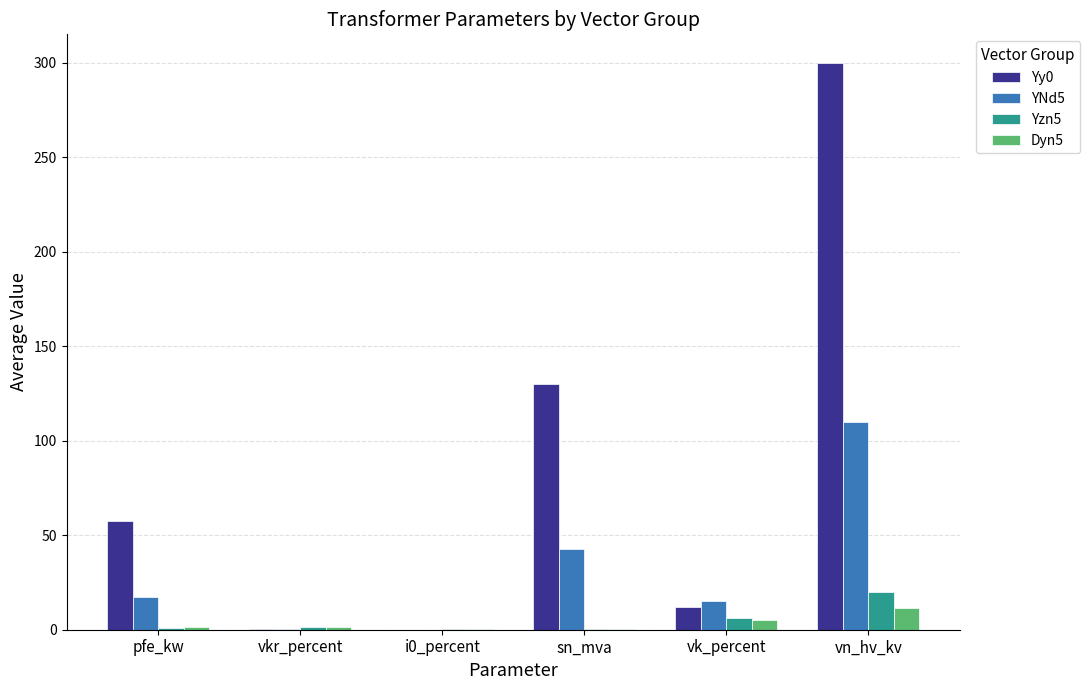

What is the difference between the YNd5 values at pfe_kw and vn_hv_kv?

92.7